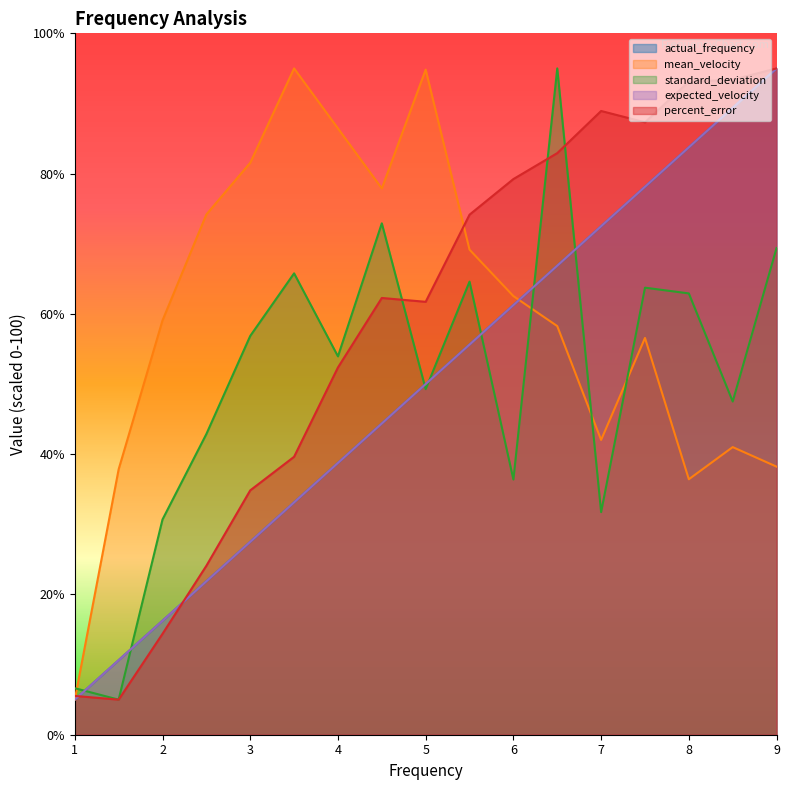

Between 6.0 and 6.5, which series saw the biggest shift?

standard_deviation